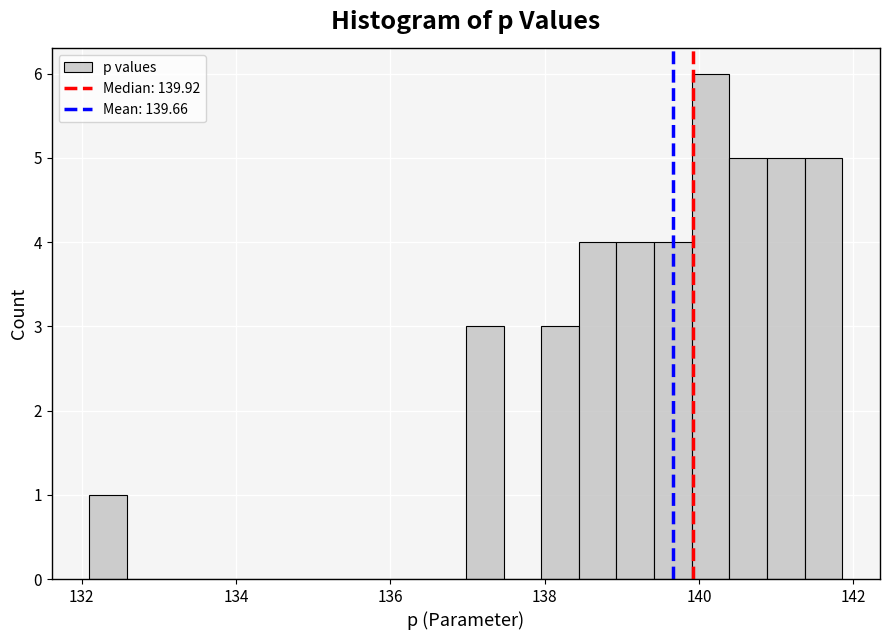

Around what value on the x-axis is the tallest bar? Give the approximate position of its centre, as read against the axis.

140.2